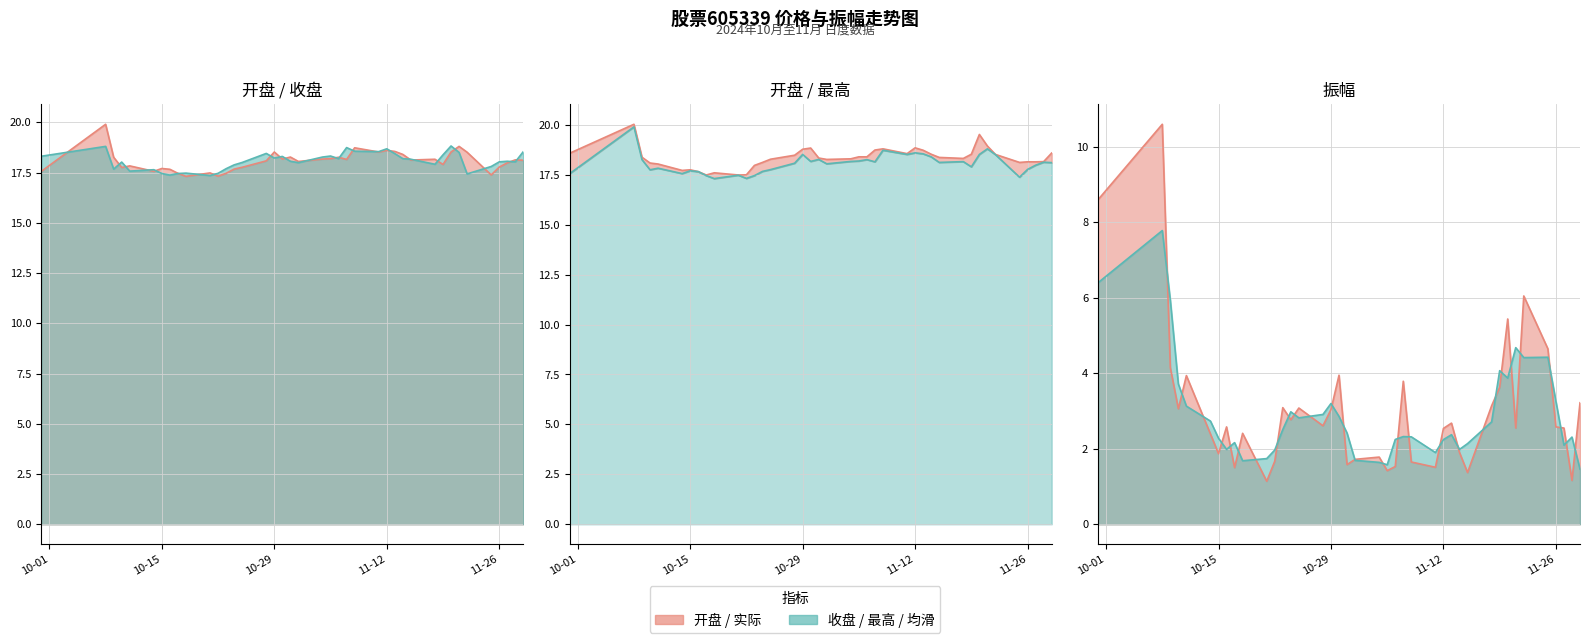

Is the value of 最高 at 35 greater than the value of 开盘 at 7?

Yes